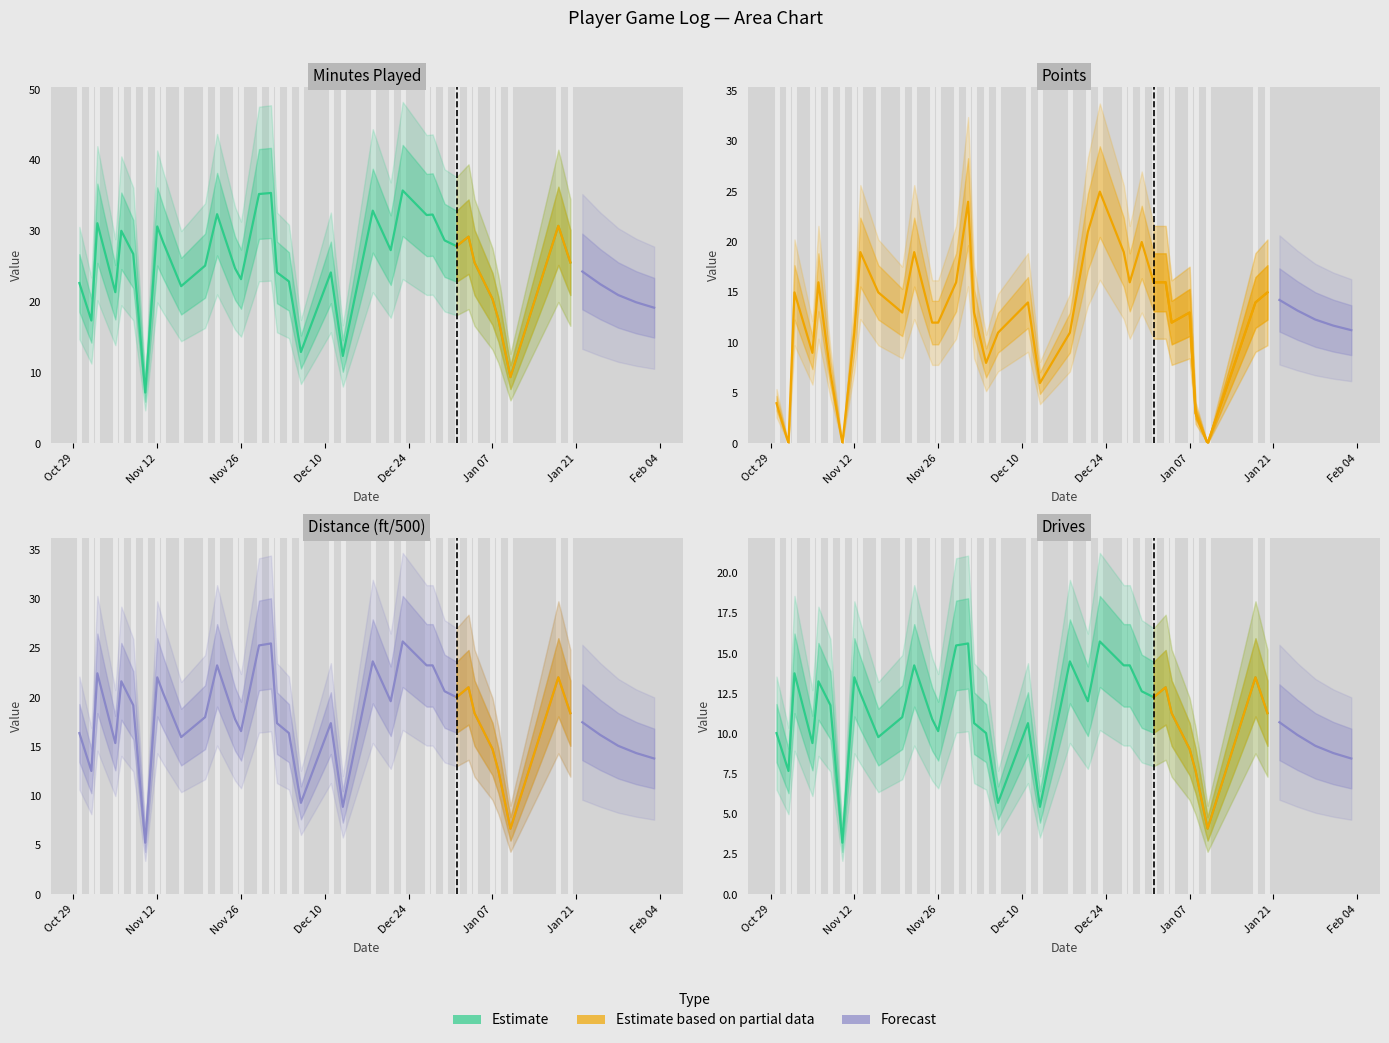

Does the chart have visible grid lines?

No